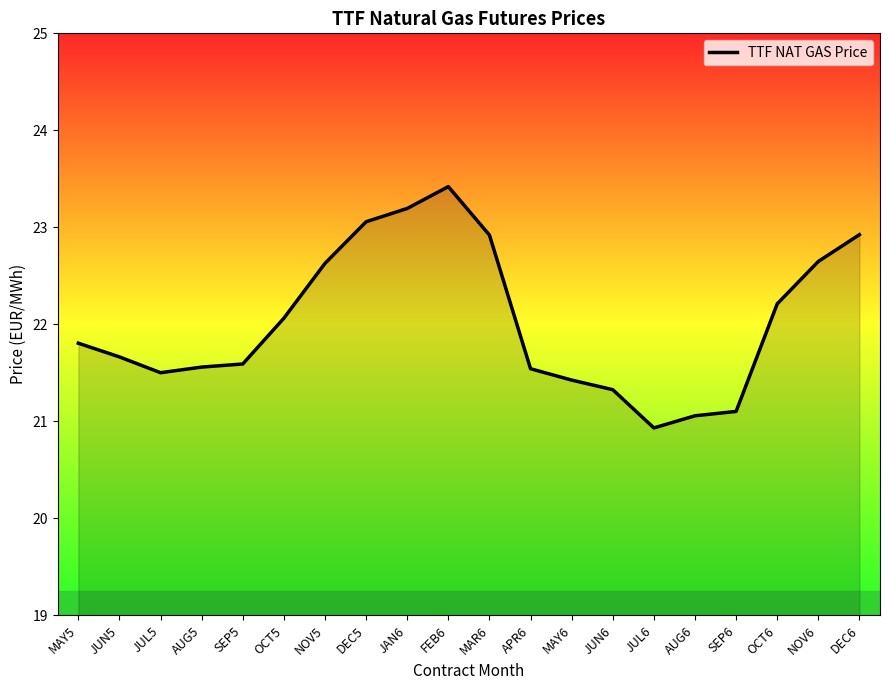

The chart shows a value of 36.6 at OCT5. True or false?

False